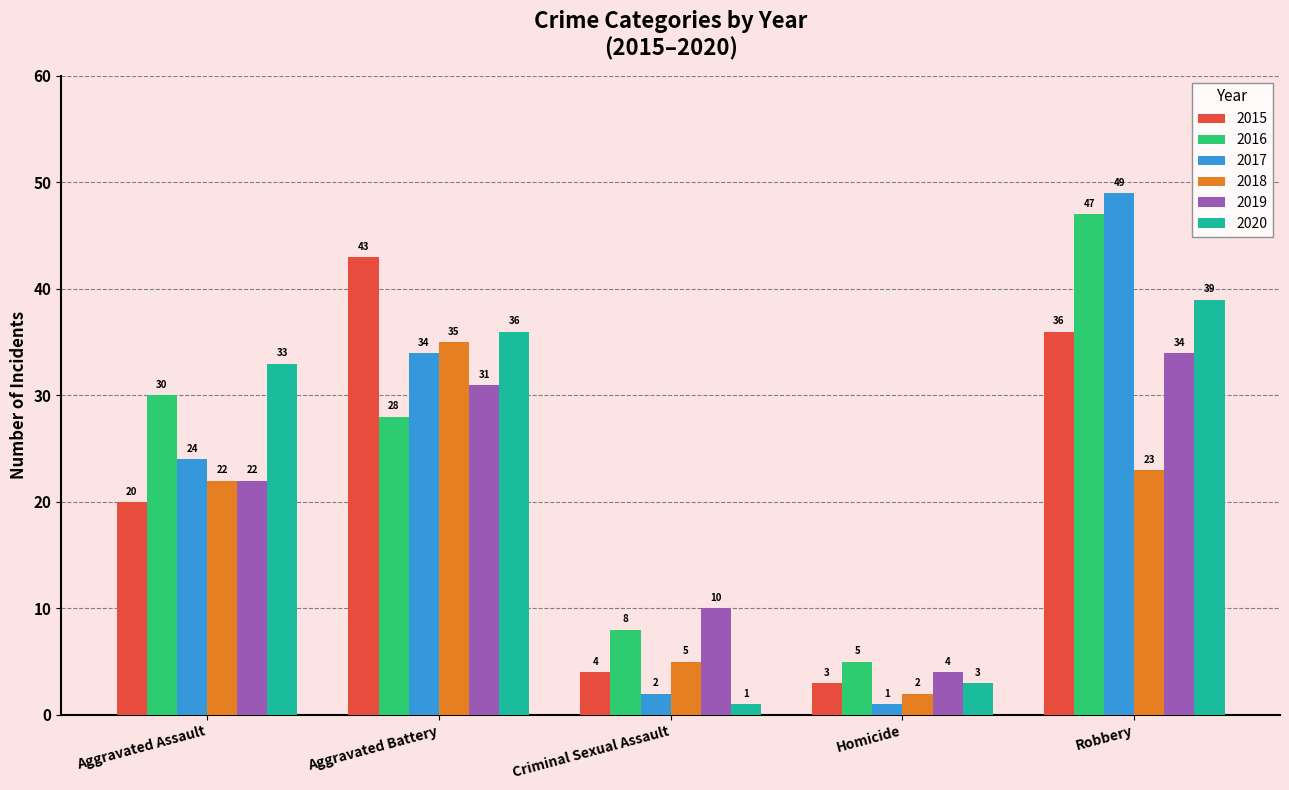

True or false: 2018 has a value of 35 at Aggravated Battery.

True